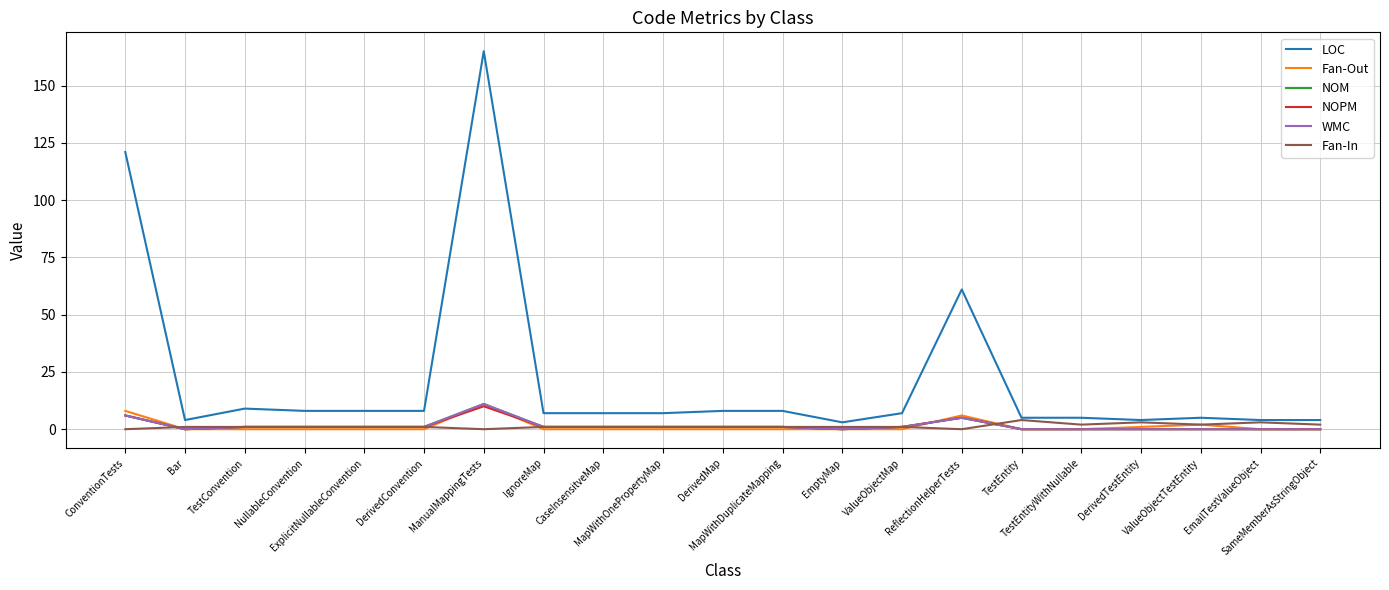

Which label corresponds to the smallest value in the chart?

Bar